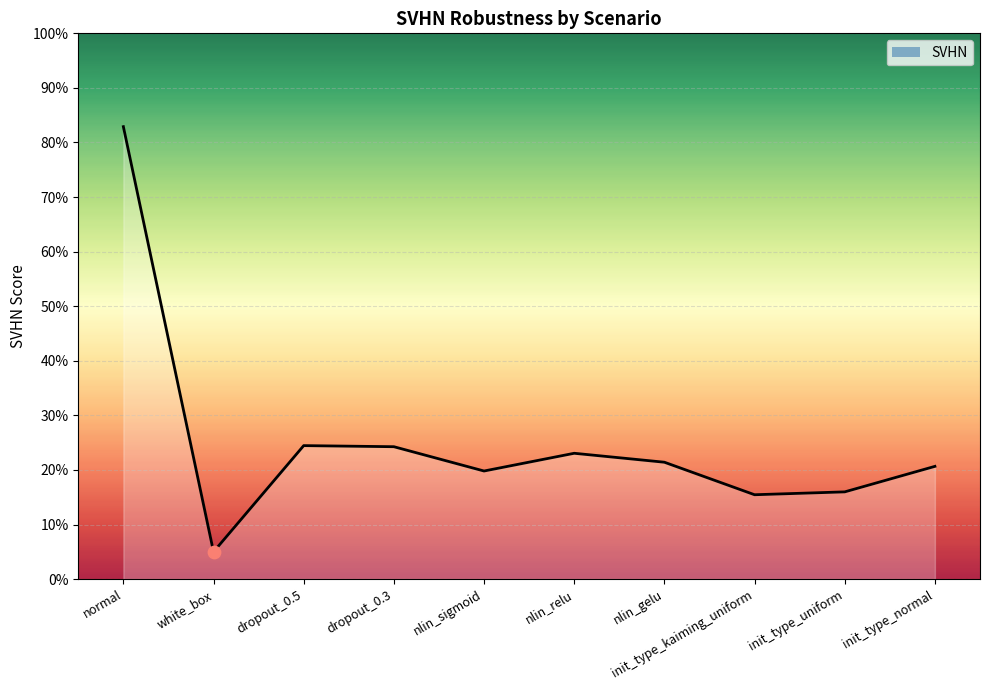

Which has a higher value, init_type_kaiming_uniform or nlin_sigmoid?

nlin_sigmoid